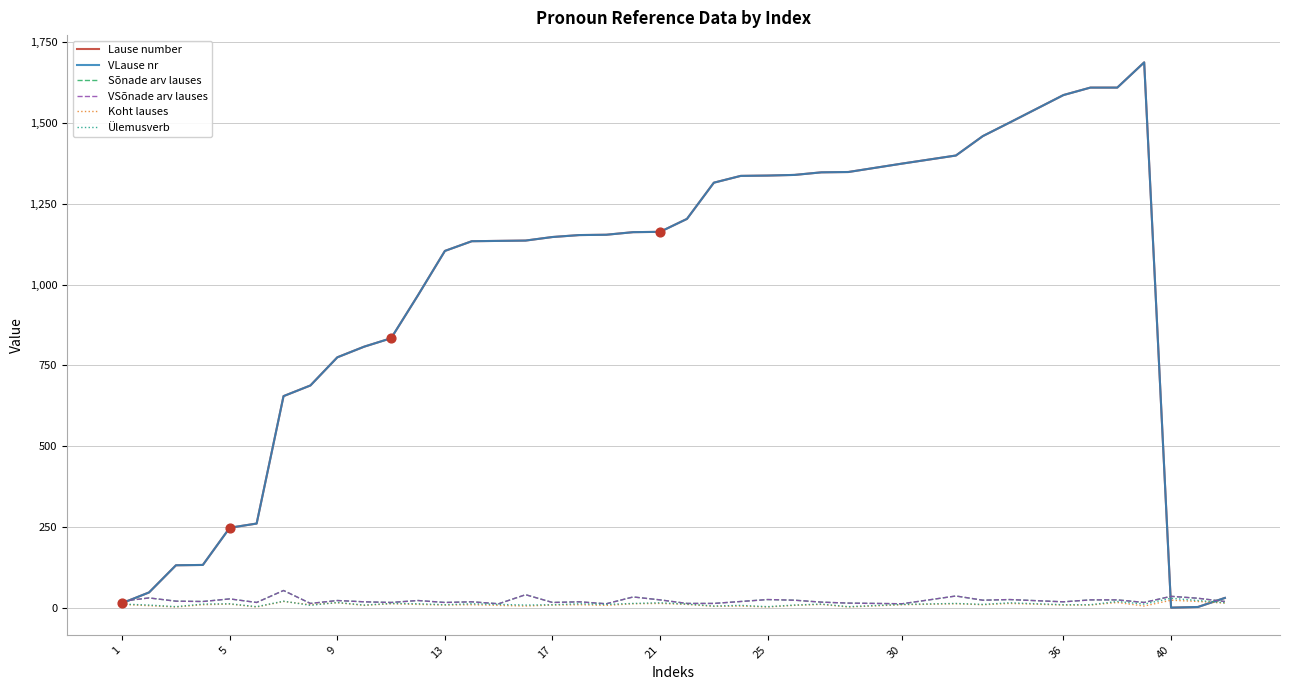

Is this an area chart (filled region under the line)?

No